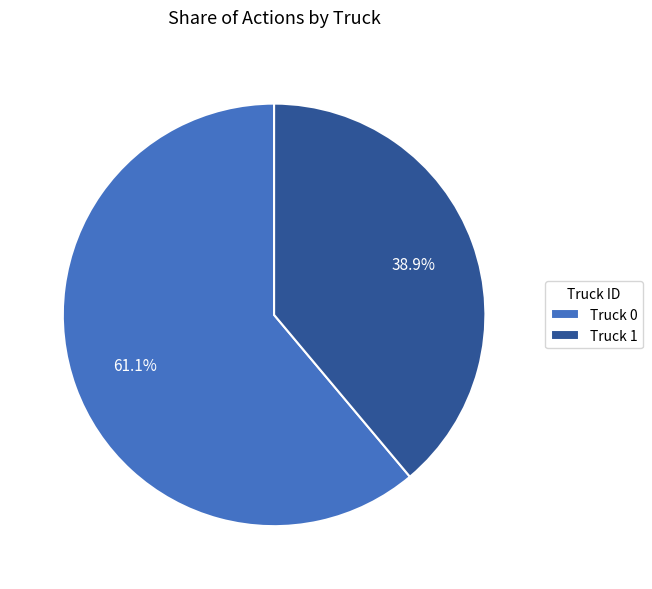

True or false: Truck 1 accounts for 28% of the total.

False